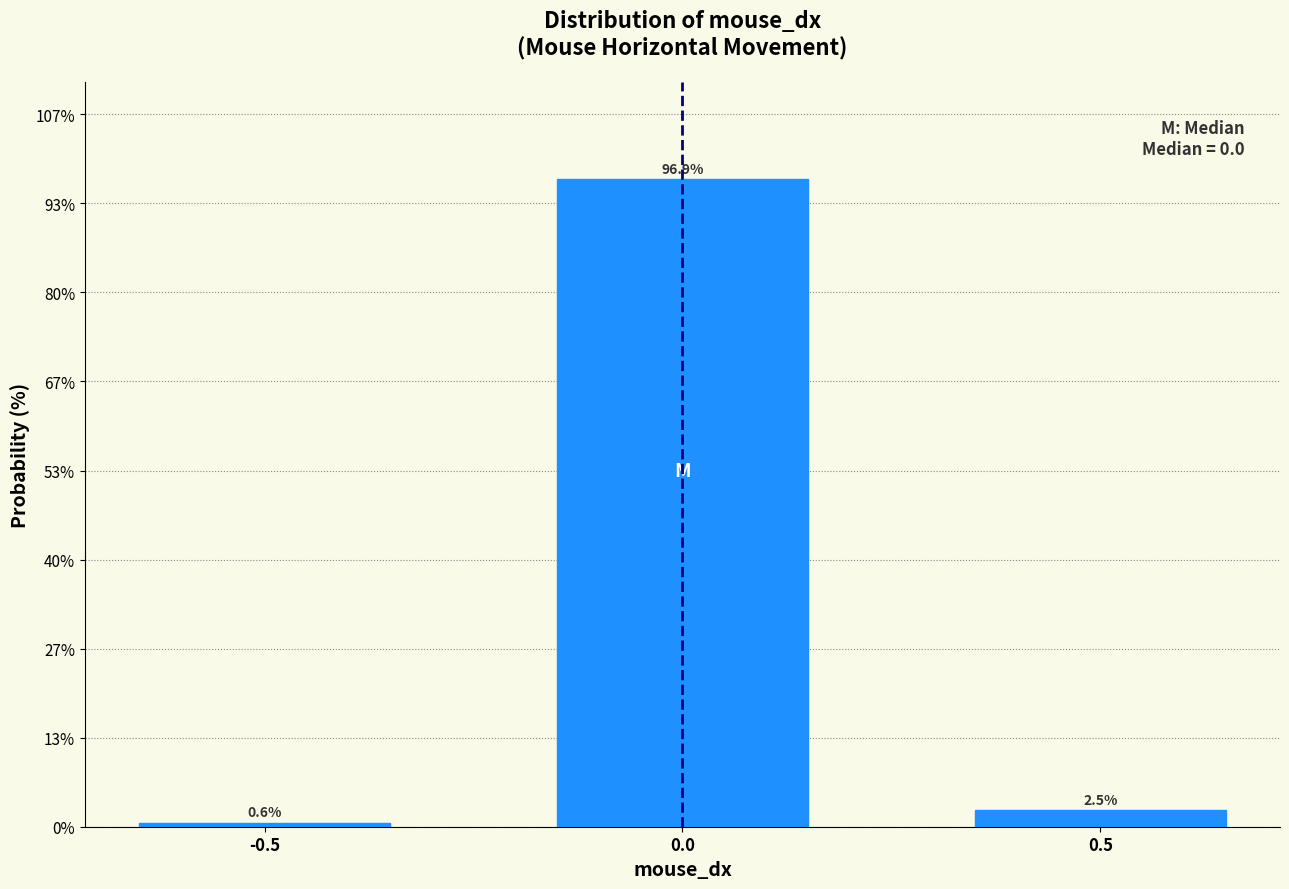

Reading right to left, list all the values displayed in this chart.

0.5=2.5	0.0=96.9	-0.5=0.6